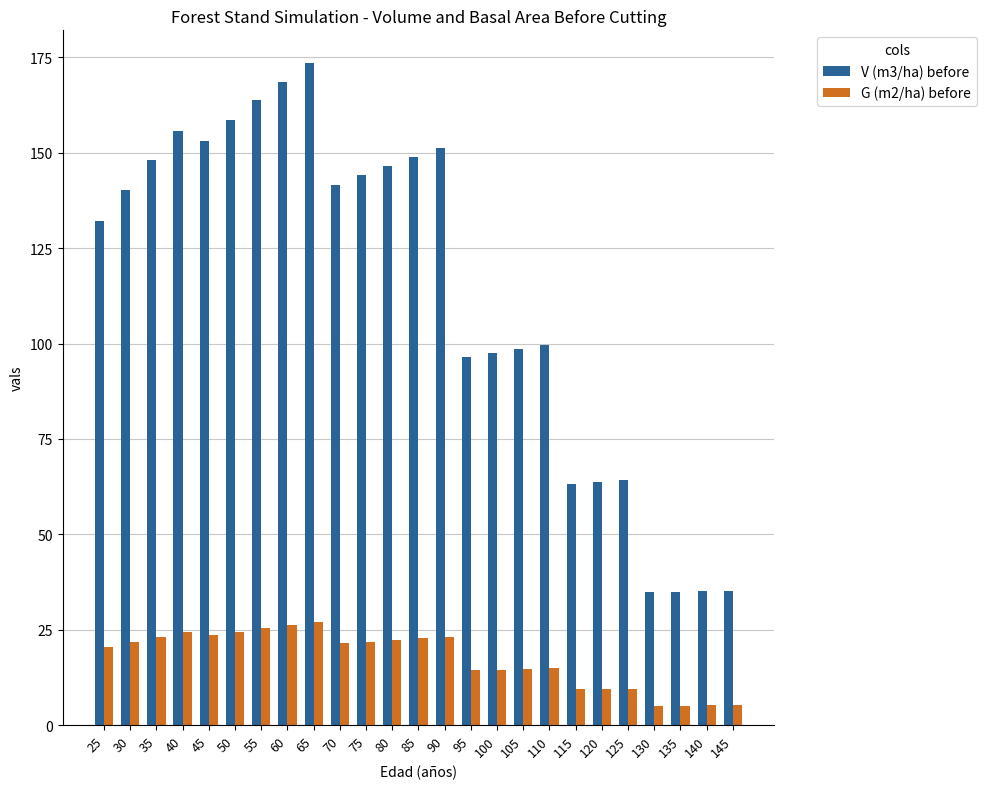

Does the chart contain stacked bars?

No